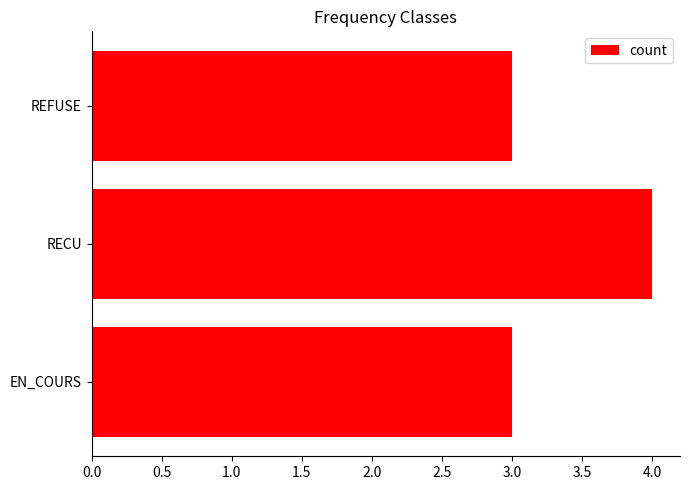

Which has a higher value, RECU or REFUSE?

RECU